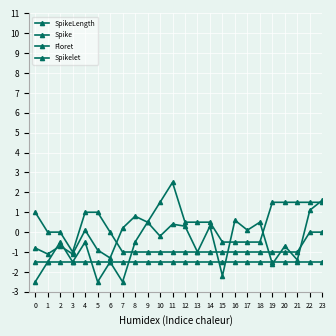

At which label is SpikeLength closest to 0?

4